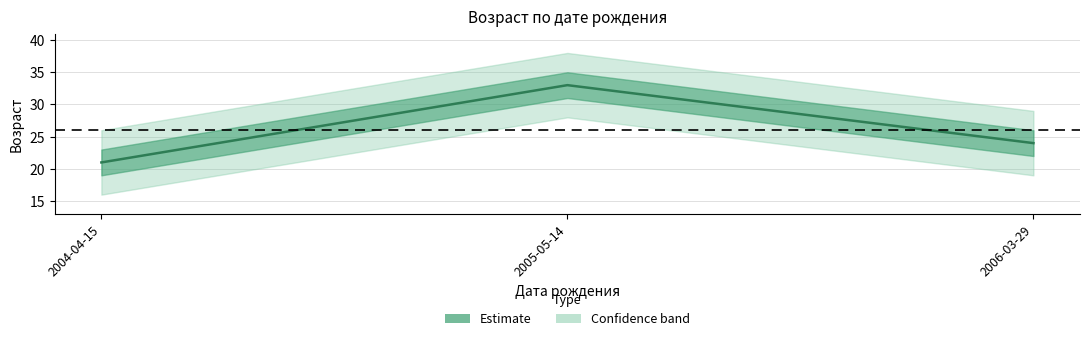

What is the average value?

26